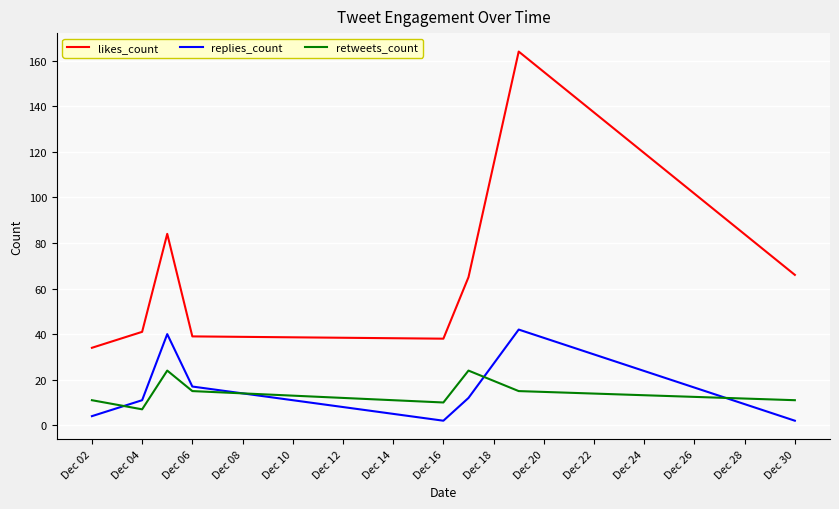

What is the minimum value for retweets_count?

7